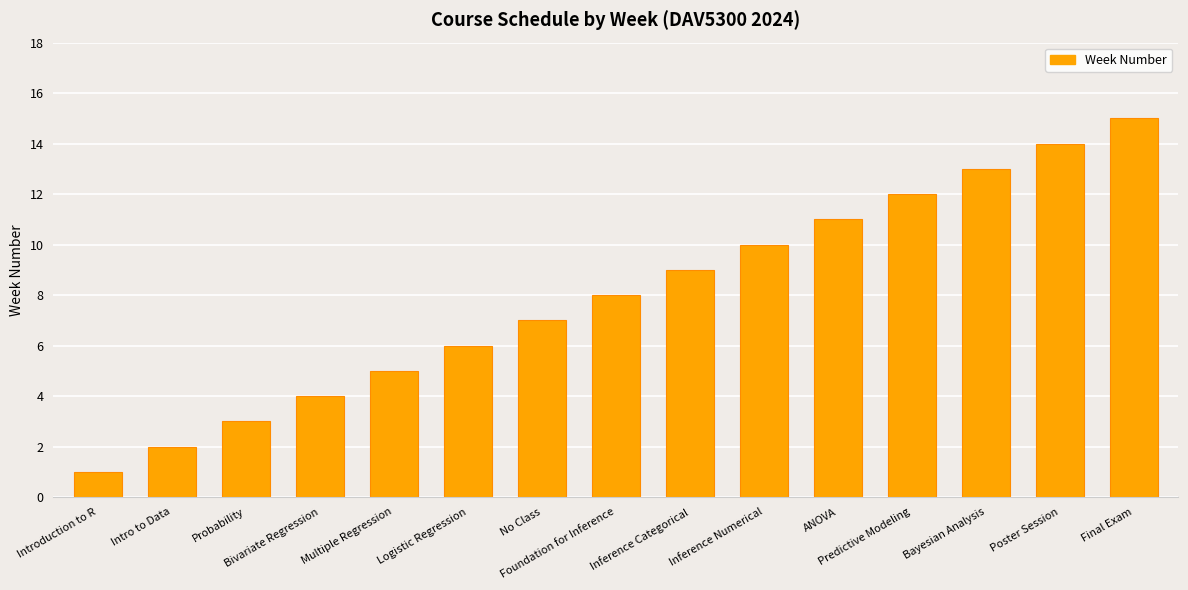

What is the label of the 1st bar from the left?

Introduction to R